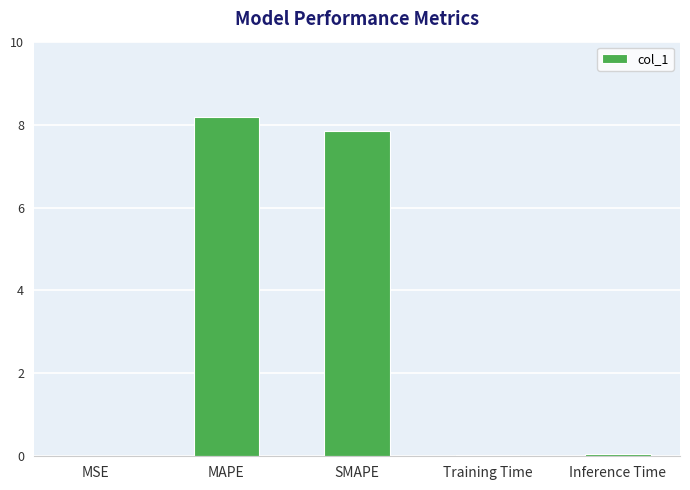

True or false: the data shows 5.5 at SMAPE.

False